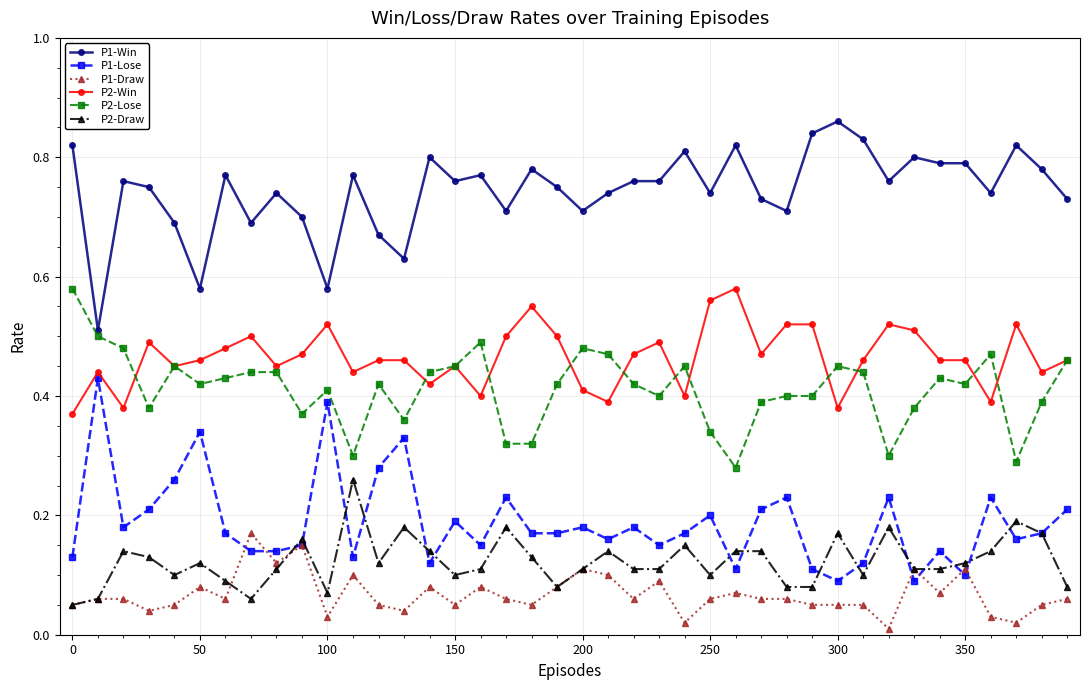

How many lines are shown in the chart?

6